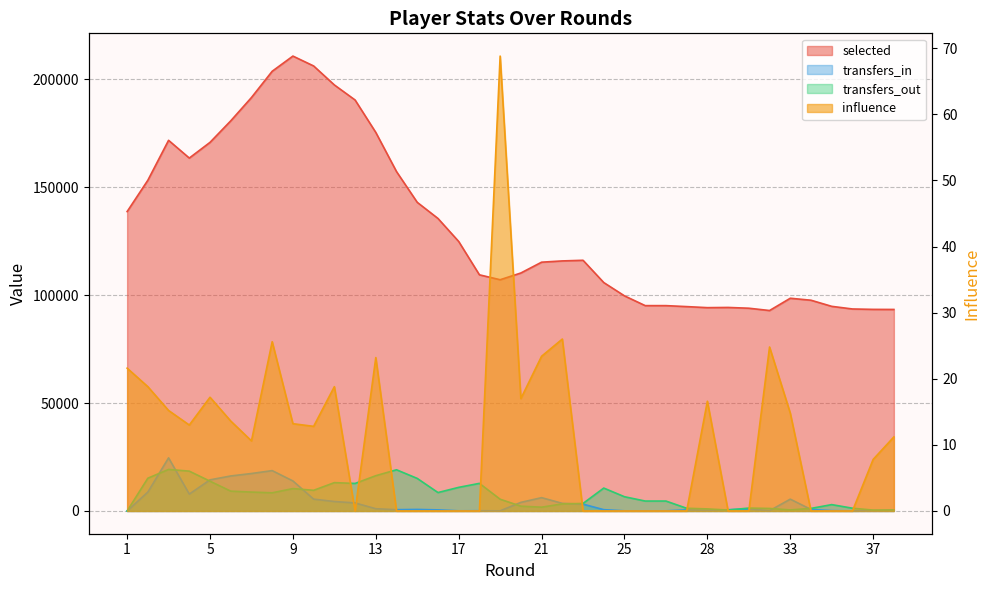

Is the value of selected at 21 greater than the value of influence at 28?

Yes